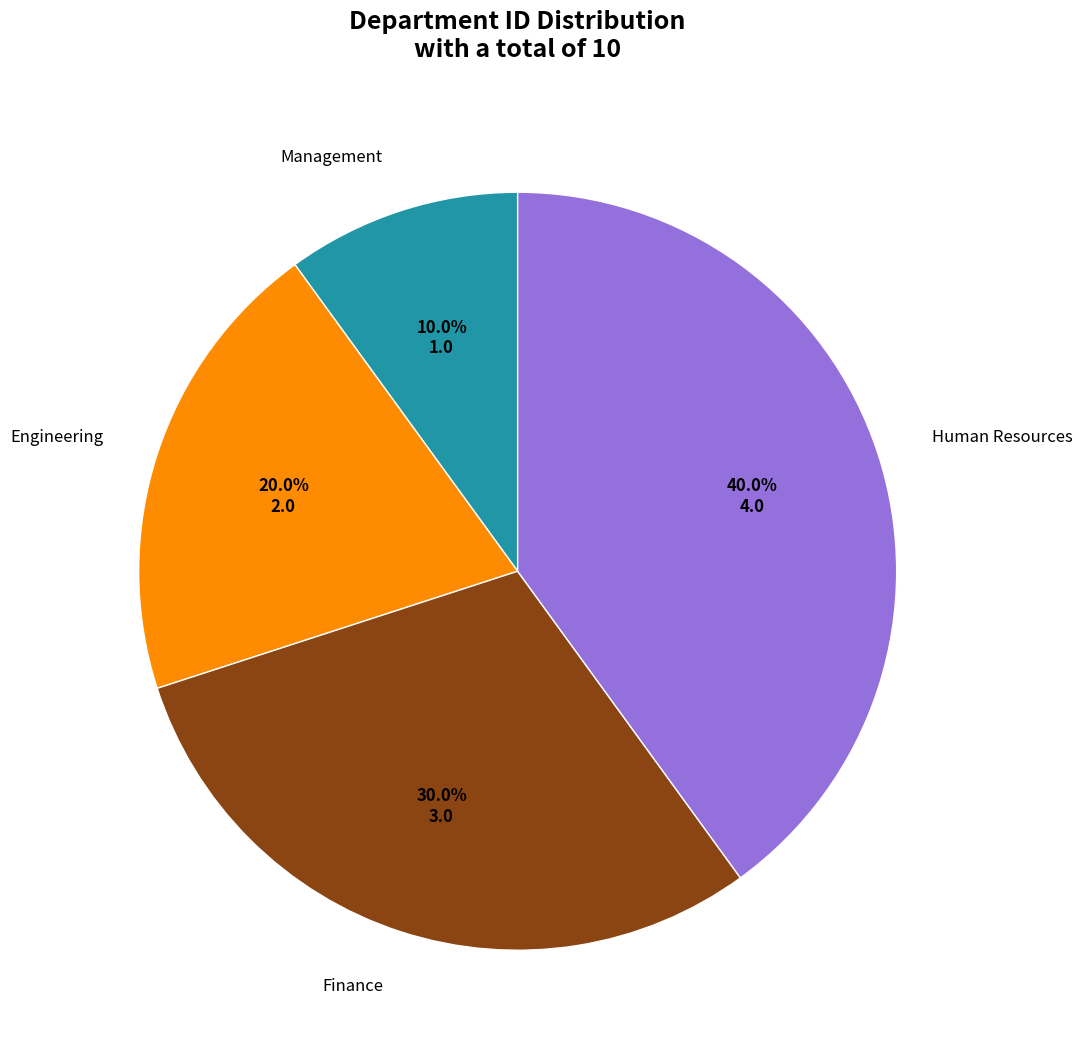

Is there any slice that represents more than half of the pie?

No